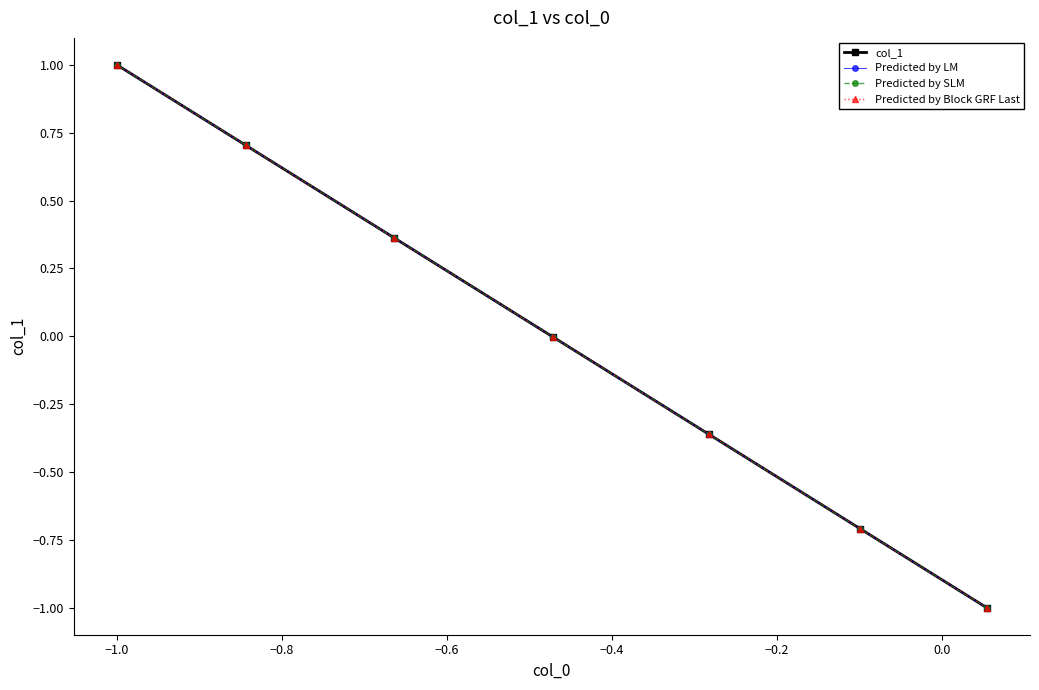

The Predicted by Block GRF Last series shows -1.4 at −1.2. True or false?

False